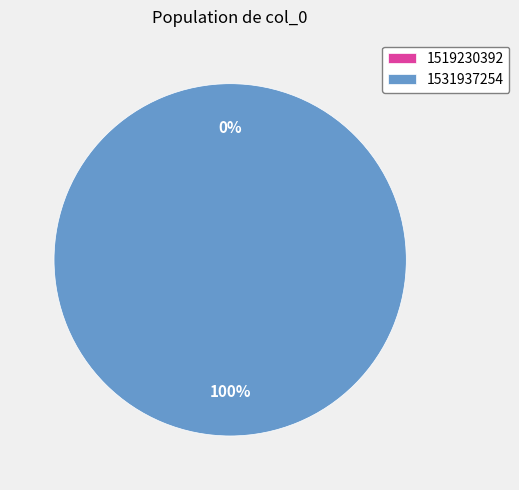

What portion of the pie excludes 1519230392?

100.0%